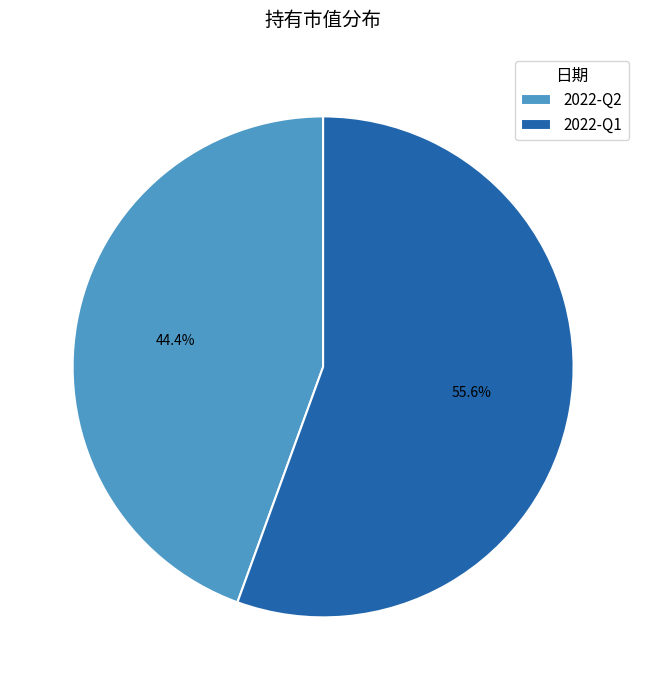

Which slice is the largest?

2022-Q1